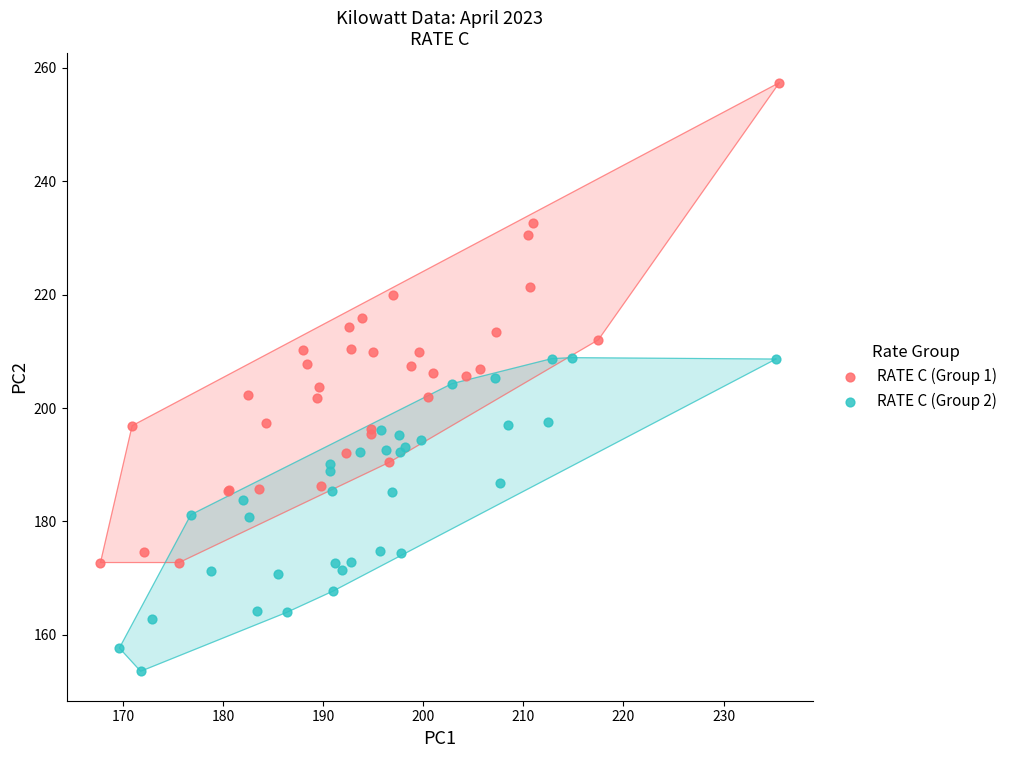

Which series has the largest Y range (max minus min)?

RATE C (Group 1)